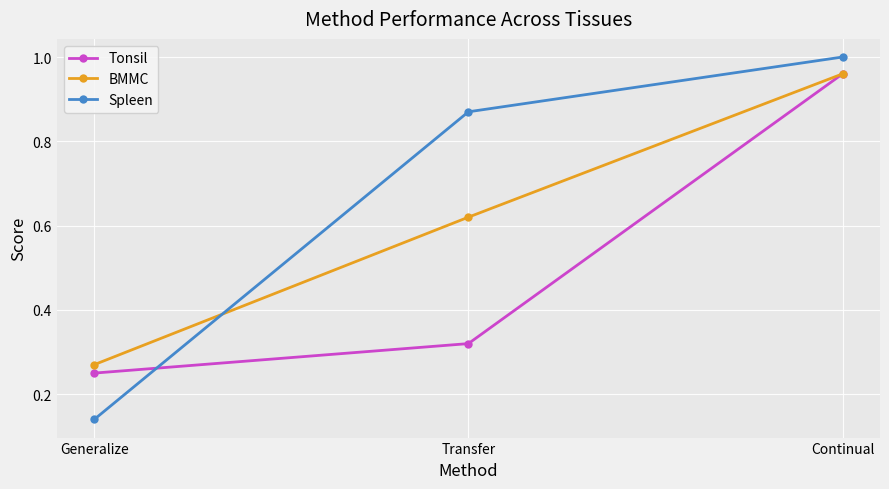

Which category has the highest value across all series?

Continual